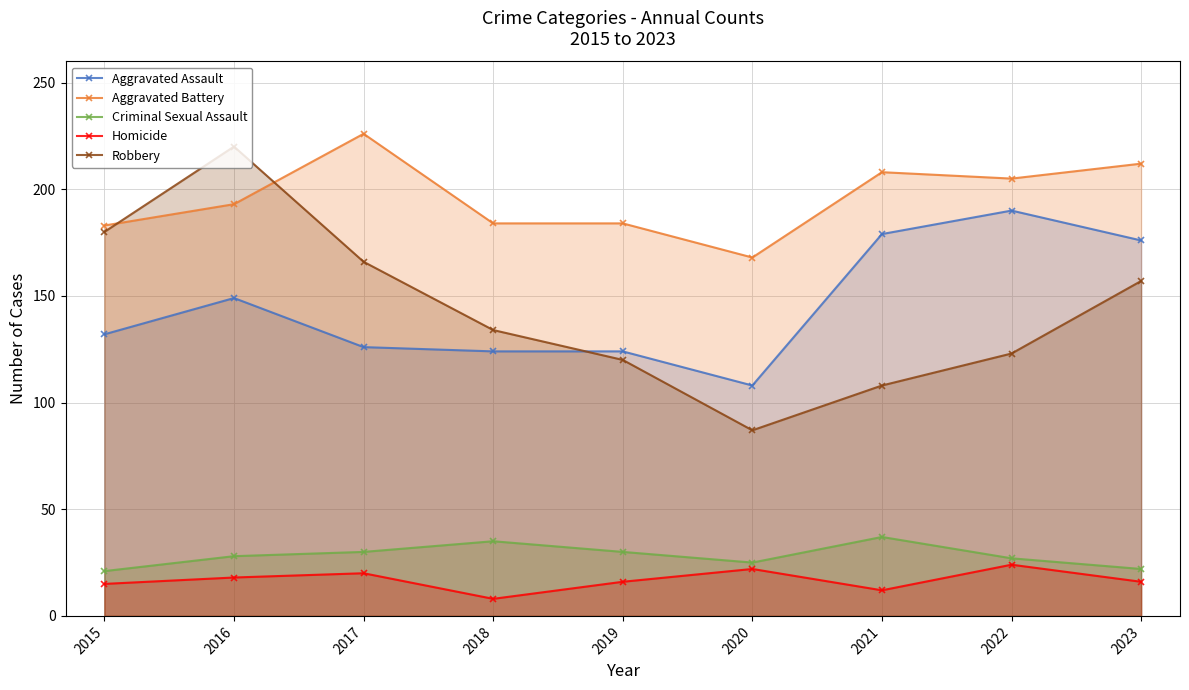

What is the minimum value for Criminal Sexual Assault?

21